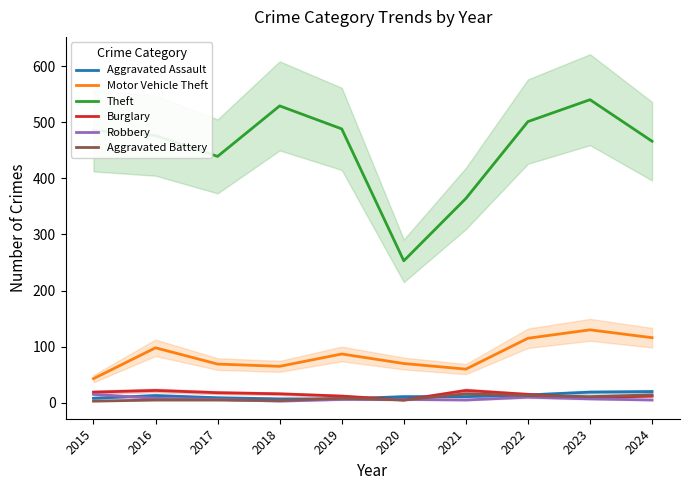

Which has a higher value, 2016 or 2023?

2023